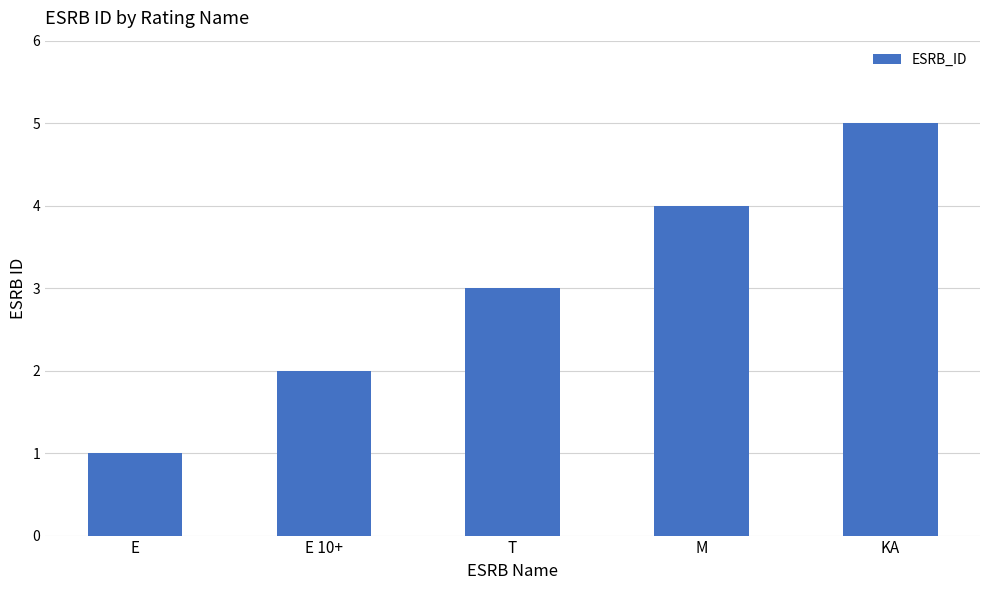

How many series are shown in this chart?

1